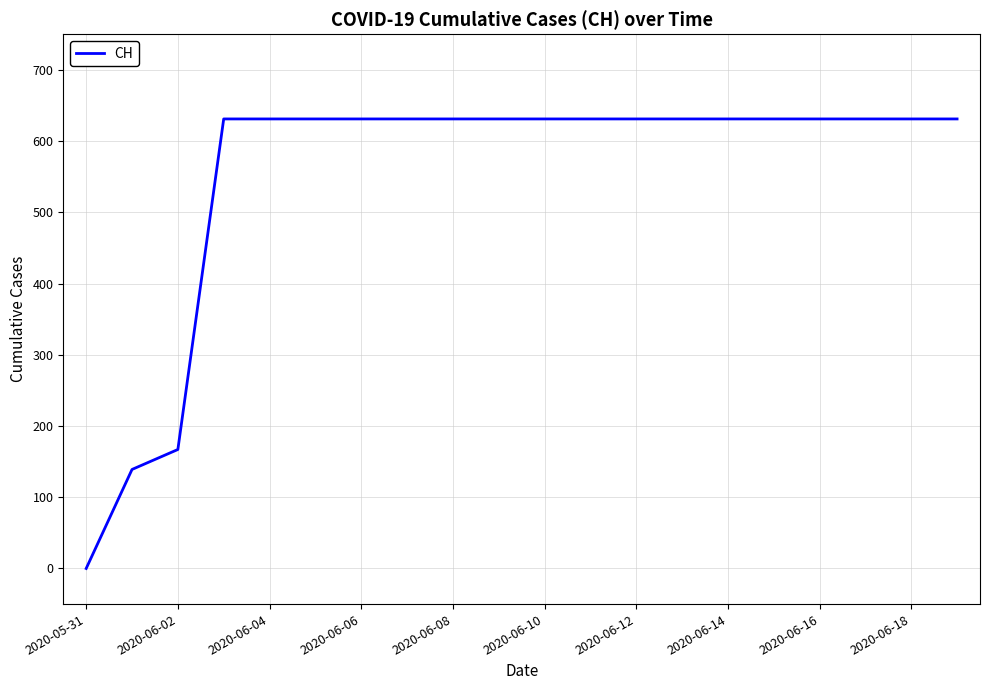

What is the average value?

552